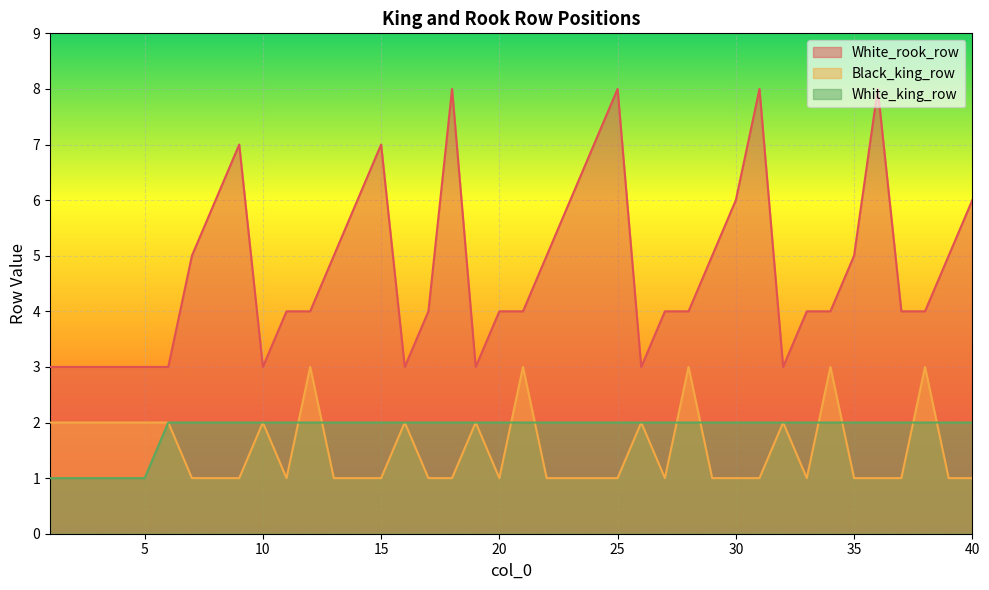

Between 16 and 30, which is larger?

30